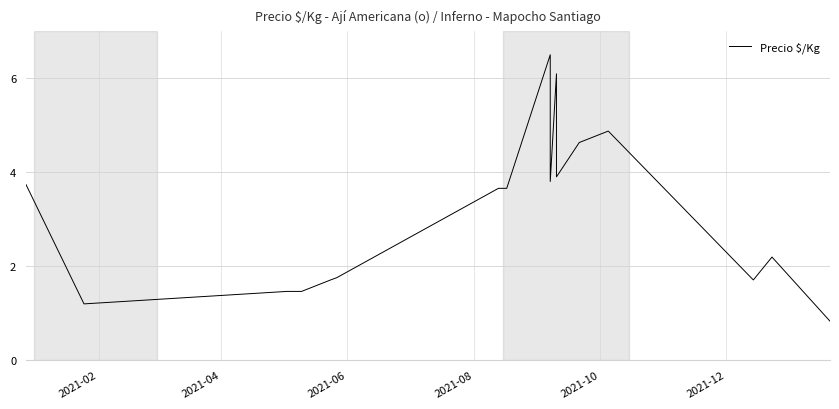

True or false: there are more than 2 points higher than both neighbors.

True